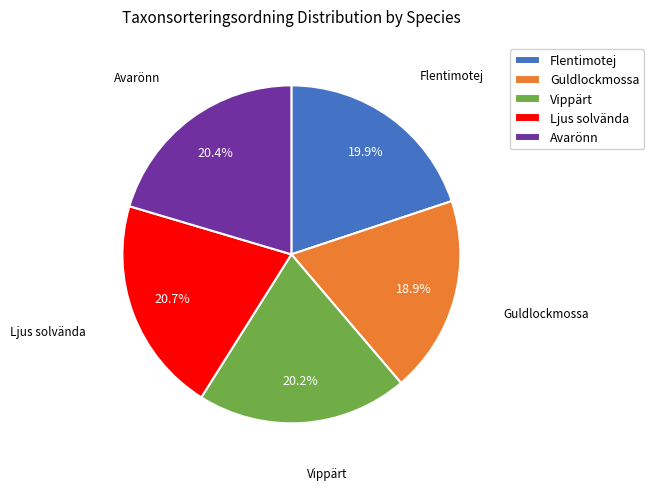

Is the sum of Ljus solvända and Vippärt greater than half?

No